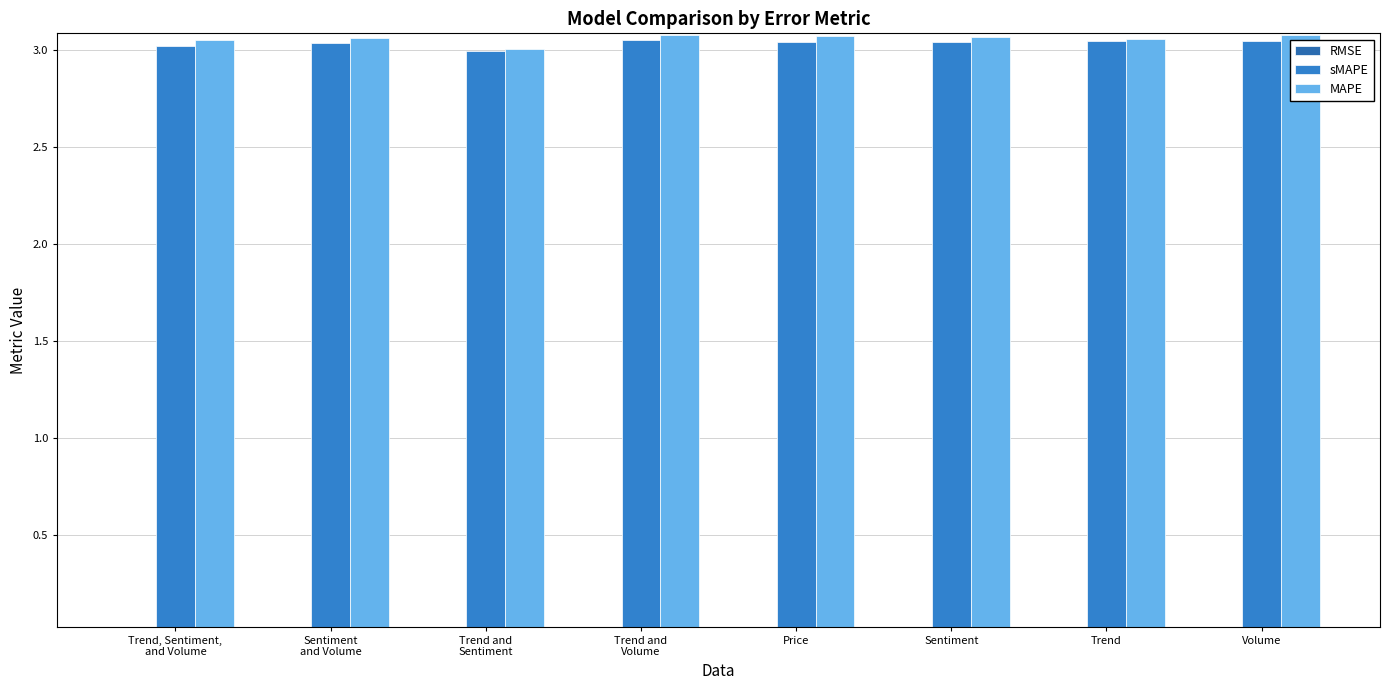

How many series are shown in this chart?

3